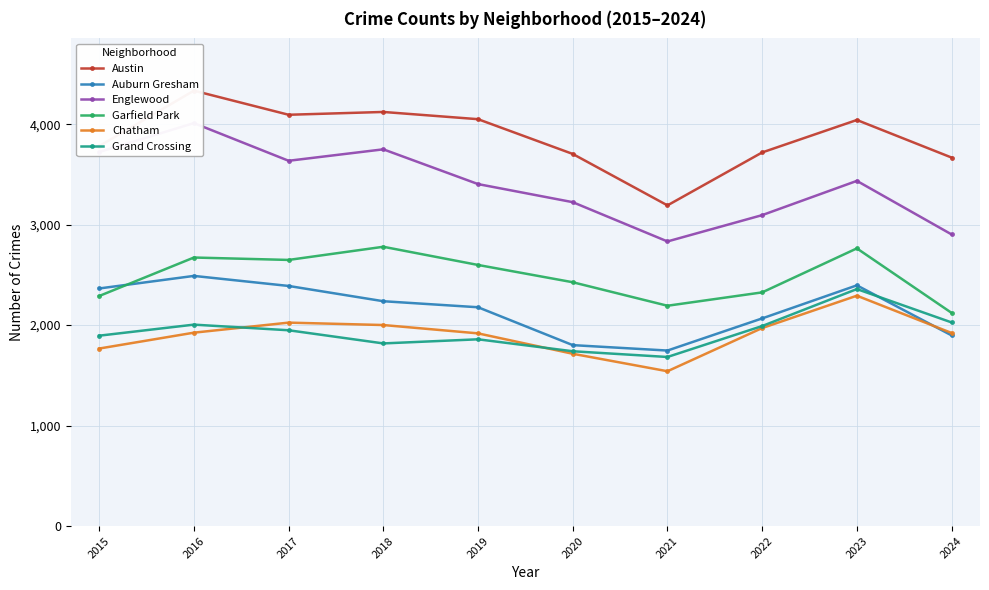

At which category does the chart reach its peak across all series?

2016